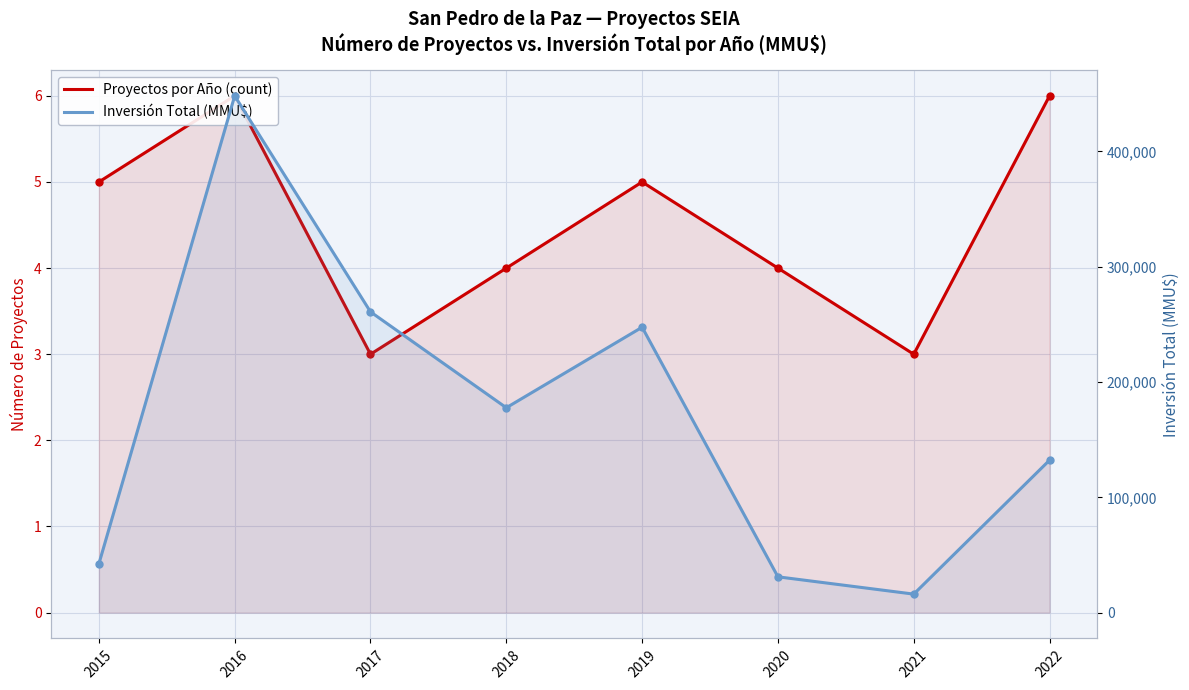

Which has a higher value, 2018 or 2019?

2019